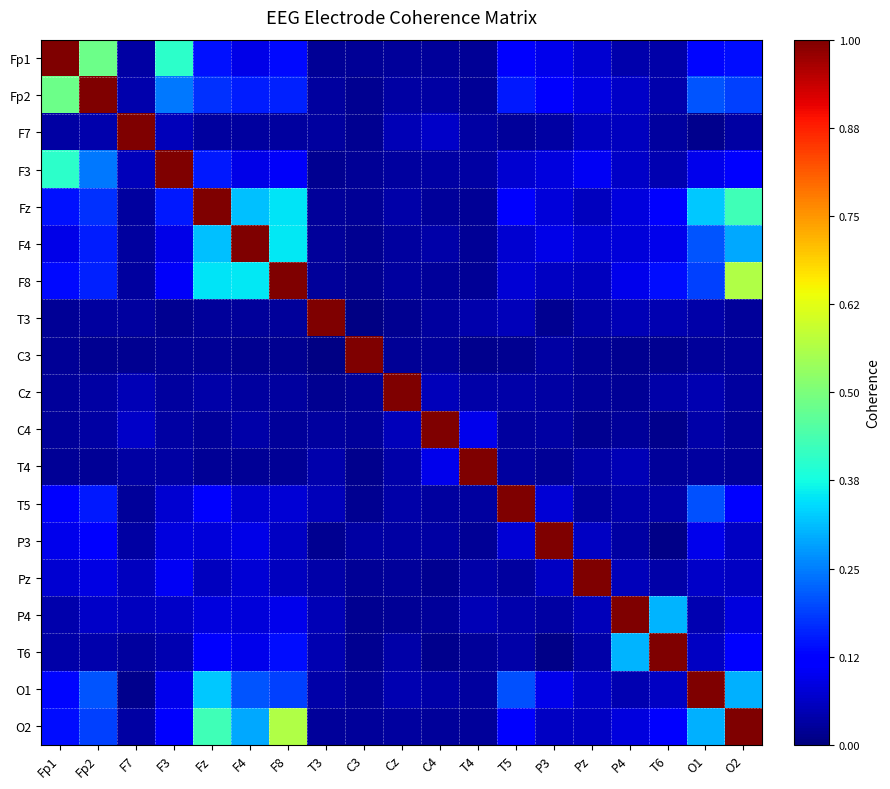

Reading left to right, transcribe all the data shown in this chart.

Fp1: Fp1=1.0	Fp2=0.5	F7=0.0	F3=0.4	Fz=0.1	F4=0.1	F8=0.1	T3=0.0	C3=0.0	Cz=0.0	C4=0.0	T4=0.0	T5=0.1	P3=0.1	Pz=0.1	P4=0.0	T6=0.0	O1=0.1	O2=0.1
Fp2: Fp1=0.5	Fp2=1.0	F7=0.0	F3=0.2	Fz=0.2	F4=0.2	F8=0.2	T3=0.0	C3=0.0	Cz=0.0	C4=0.0	T4=0.0	T5=0.2	P3=0.1	Pz=0.1	P4=0.1	T6=0.0	O1=0.2	O2=0.2
F7: Fp1=0.0	Fp2=0.0	F7=1.0	F3=0.1	Fz=0.0	F4=0.0	F8=0.0	T3=0.0	C3=0.0	Cz=0.0	C4=0.1	T4=0.0	T5=0.0	P3=0.0	Pz=0.1	P4=0.1	T6=0.0	O1=0.0	O2=0.0
F3: Fp1=0.4	Fp2=0.2	F7=0.1	F3=1.0	Fz=0.2	F4=0.1	F8=0.1	T3=0.0	C3=0.0	Cz=0.0	C4=0.0	T4=0.0	T5=0.1	P3=0.1	Pz=0.1	P4=0.1	T6=0.0	O1=0.1	O2=0.1
Fz: Fp1=0.1	Fp2=0.2	F7=0.0	F3=0.2	Fz=1.0	F4=0.3	F8=0.3	T3=0.0	C3=0.0	Cz=0.0	C4=0.0	T4=0.0	T5=0.1	P3=0.1	Pz=0.1	P4=0.1	T6=0.1	O1=0.3	O2=0.4
F4: Fp1=0.1	Fp2=0.2	F7=0.0	F3=0.1	Fz=0.3	F4=1.0	F8=0.4	T3=0.0	C3=0.0	Cz=0.0	C4=0.0	T4=0.0	T5=0.1	P3=0.1	Pz=0.1	P4=0.1	T6=0.1	O1=0.2	O2=0.3
F8: Fp1=0.1	Fp2=0.2	F7=0.0	F3=0.1	Fz=0.3	F4=0.4	F8=1.0	T3=0.0	C3=0.0	Cz=0.0	C4=0.0	T4=0.0	T5=0.1	P3=0.1	Pz=0.1	P4=0.1	T6=0.1	O1=0.2	O2=0.6
T3: Fp1=0.0	Fp2=0.0	F7=0.0	F3=0.0	Fz=0.0	F4=0.0	F8=0.0	T3=1.0	C3=0.0	Cz=0.0	C4=0.0	T4=0.0	T5=0.1	P3=0.0	Pz=0.0	P4=0.0	T6=0.0	O1=0.0	O2=0.0
C3: Fp1=0.0	Fp2=0.0	F7=0.0	F3=0.0	Fz=0.0	F4=0.0	F8=0.0	T3=0.0	C3=1.0	Cz=0.0	C4=0.0	T4=0.0	T5=0.0	P3=0.0	Pz=0.0	P4=0.0	T6=0.0	O1=0.0	O2=0.0
Cz: Fp1=0.0	Fp2=0.0	F7=0.0	F3=0.0	Fz=0.0	F4=0.0	F8=0.0	T3=0.0	C3=0.0	Cz=1.0	C4=0.1	T4=0.0	T5=0.0	P3=0.0	Pz=0.0	P4=0.0	T6=0.0	O1=0.0	O2=0.0
C4: Fp1=0.0	Fp2=0.0	F7=0.1	F3=0.0	Fz=0.0	F4=0.0	F8=0.0	T3=0.0	C3=0.0	Cz=0.1	C4=1.0	T4=0.1	T5=0.0	P3=0.0	Pz=0.0	P4=0.0	T6=0.0	O1=0.0	O2=0.0
T4: Fp1=0.0	Fp2=0.0	F7=0.0	F3=0.0	Fz=0.0	F4=0.0	F8=0.0	T3=0.0	C3=0.0	Cz=0.0	C4=0.1	T4=1.0	T5=0.0	P3=0.0	Pz=0.0	P4=0.1	T6=0.0	O1=0.0	O2=0.0
T5: Fp1=0.1	Fp2=0.2	F7=0.0	F3=0.1	Fz=0.1	F4=0.1	F8=0.1	T3=0.1	C3=0.0	Cz=0.0	C4=0.0	T4=0.0	T5=1.0	P3=0.1	Pz=0.0	P4=0.0	T6=0.0	O1=0.2	O2=0.1
P3: Fp1=0.1	Fp2=0.1	F7=0.0	F3=0.1	Fz=0.1	F4=0.1	F8=0.1	T3=0.0	C3=0.0	Cz=0.0	C4=0.0	T4=0.0	T5=0.1	P3=1.0	Pz=0.1	P4=0.0	T6=0.0	O1=0.1	O2=0.1
Pz: Fp1=0.1	Fp2=0.1	F7=0.1	F3=0.1	Fz=0.1	F4=0.1	F8=0.1	T3=0.0	C3=0.0	Cz=0.0	C4=0.0	T4=0.0	T5=0.0	P3=0.1	Pz=1.0	P4=0.1	T6=0.0	O1=0.1	O2=0.1
P4: Fp1=0.0	Fp2=0.1	F7=0.1	F3=0.1	Fz=0.1	F4=0.1	F8=0.1	T3=0.0	C3=0.0	Cz=0.0	C4=0.0	T4=0.1	T5=0.0	P3=0.0	Pz=0.1	P4=1.0	T6=0.3	O1=0.0	O2=0.1
T6: Fp1=0.0	Fp2=0.0	F7=0.0	F3=0.0	Fz=0.1	F4=0.1	F8=0.1	T3=0.0	C3=0.0	Cz=0.0	C4=0.0	T4=0.0	T5=0.0	P3=0.0	Pz=0.0	P4=0.3	T6=1.0	O1=0.1	O2=0.1
O1: Fp1=0.1	Fp2=0.2	F7=0.0	F3=0.1	Fz=0.3	F4=0.2	F8=0.2	T3=0.0	C3=0.0	Cz=0.0	C4=0.0	T4=0.0	T5=0.2	P3=0.1	Pz=0.1	P4=0.0	T6=0.1	O1=1.0	O2=0.3
O2: Fp1=0.1	Fp2=0.2	F7=0.0	F3=0.1	Fz=0.4	F4=0.3	F8=0.6	T3=0.0	C3=0.0	Cz=0.0	C4=0.0	T4=0.0	T5=0.1	P3=0.1	Pz=0.1	P4=0.1	T6=0.1	O1=0.3	O2=1.0